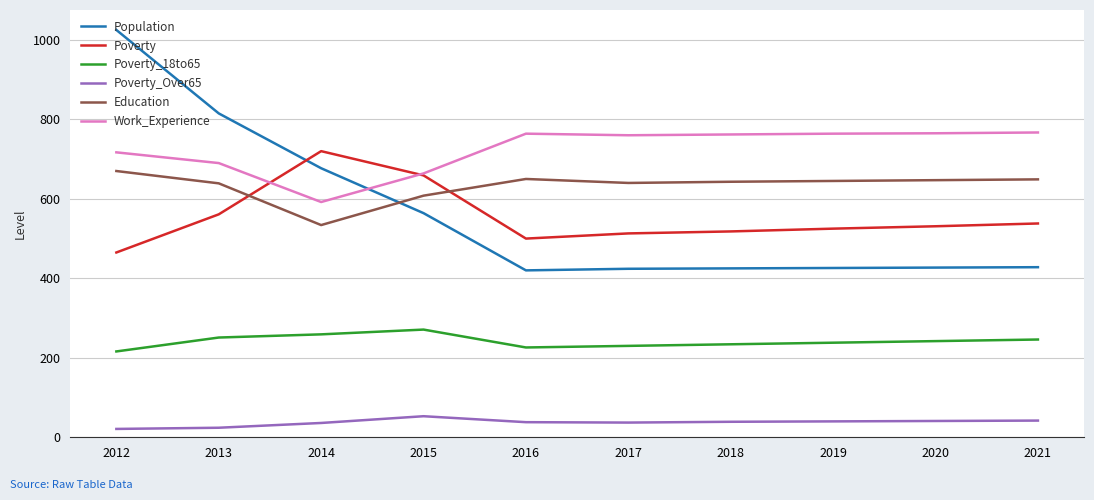

What is the greatest value displayed?

1025